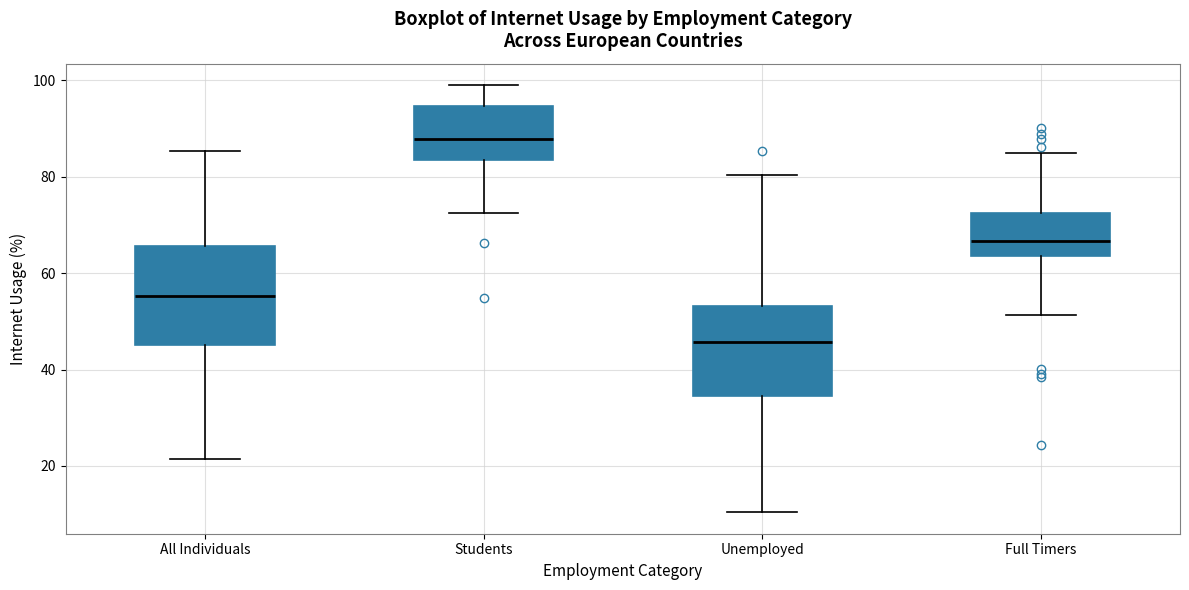

Where does the lower whisker of the box for Unemployed end on the y-axis? The values are not printed on the chart, so give them approximately, as read against the axis.

10